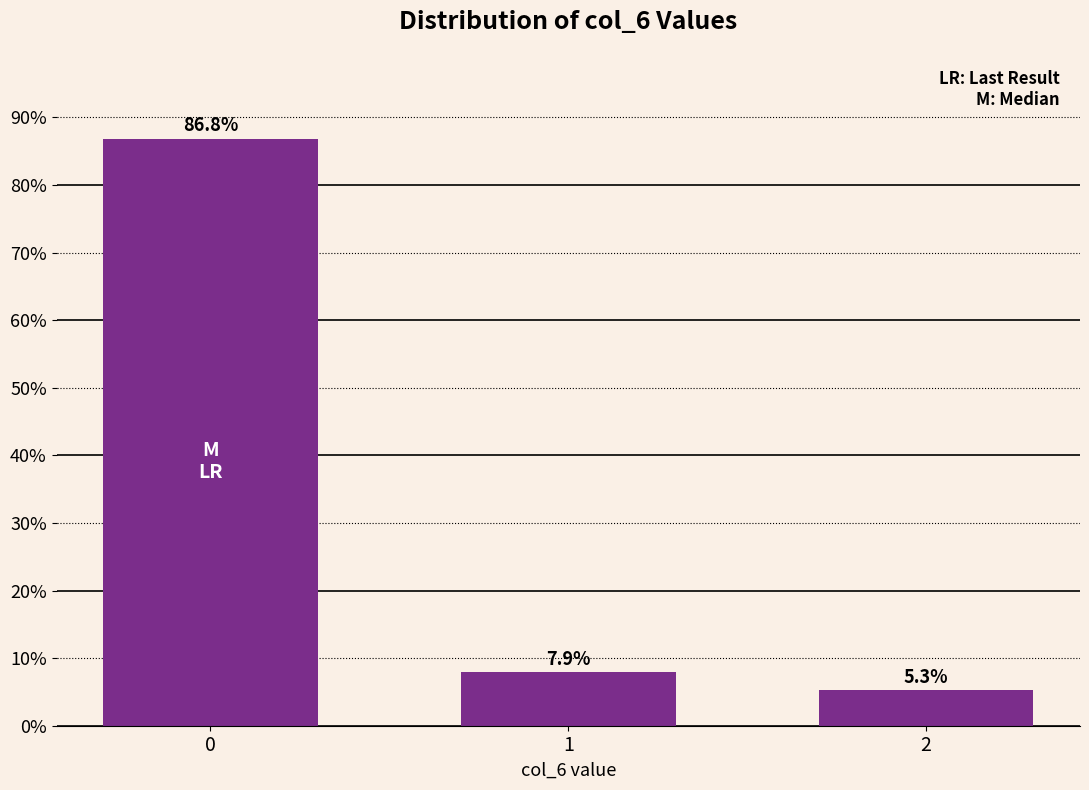

What is the sum of the values at 2 and 0?

92.1